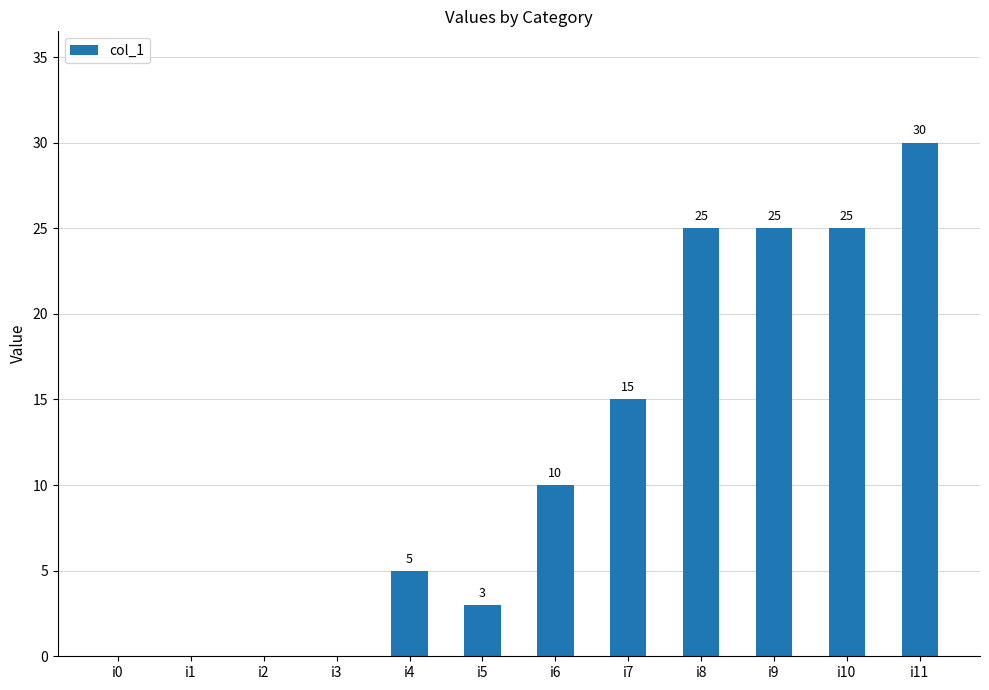

The chart shows a value of 25 at i9. True or false?

True